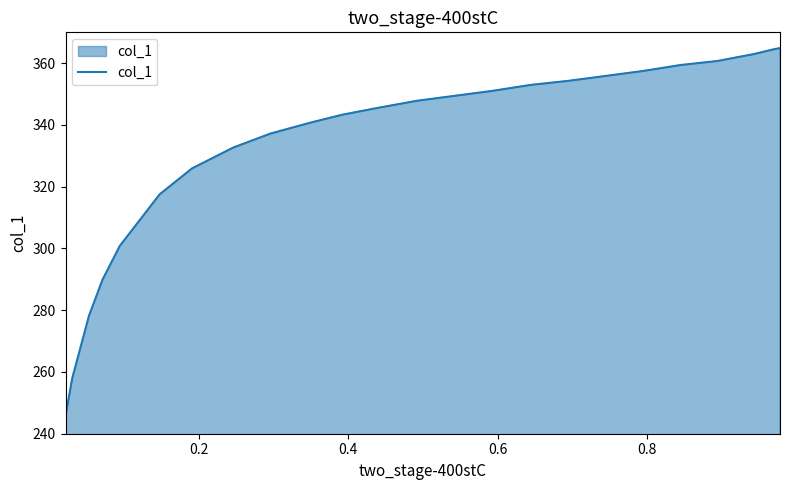

What is the smallest value displayed?

245.7